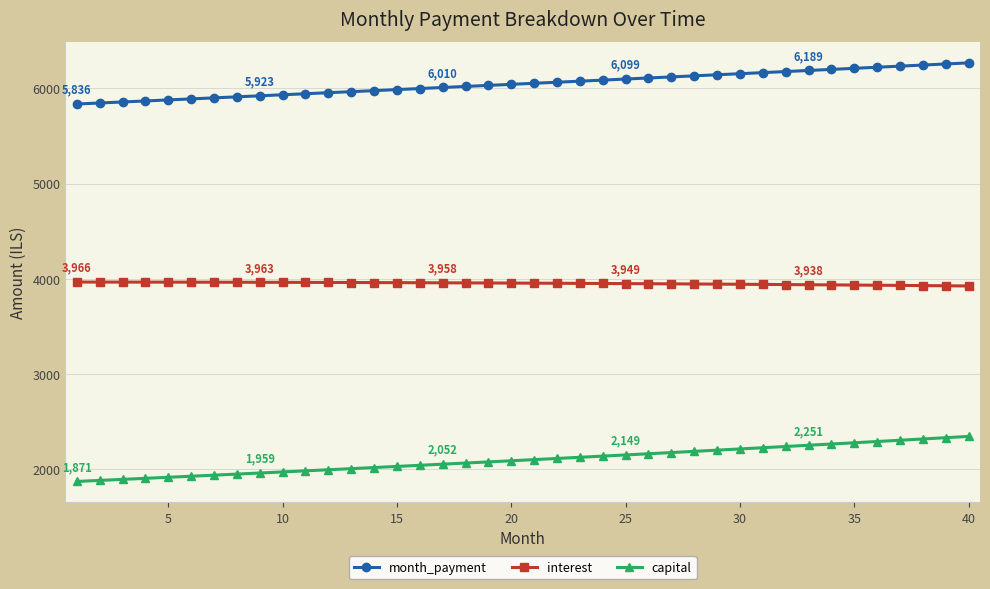

What is the difference between the second highest and second lowest values in the capital series?

448.9